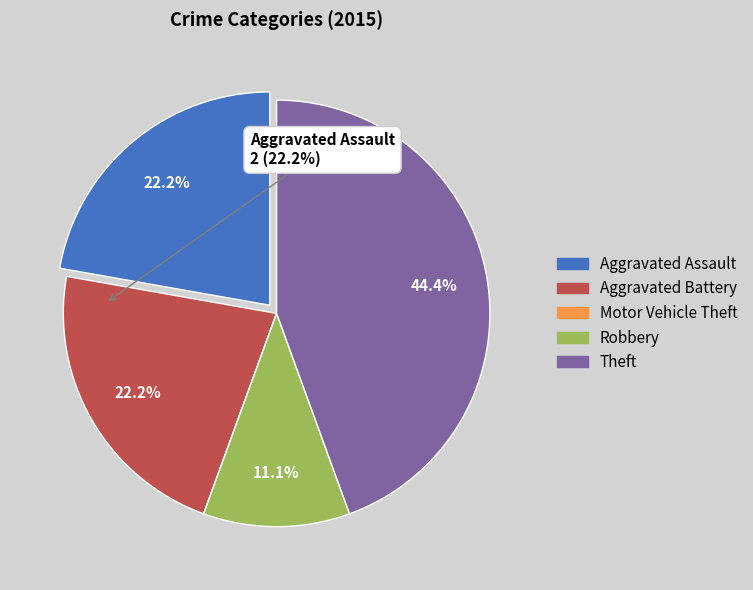

What percentage is NOT represented by Aggravated Assault?

77.8%